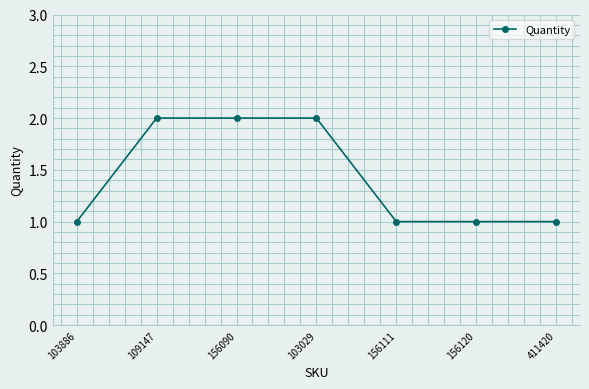

How many series are shown in this chart?

1